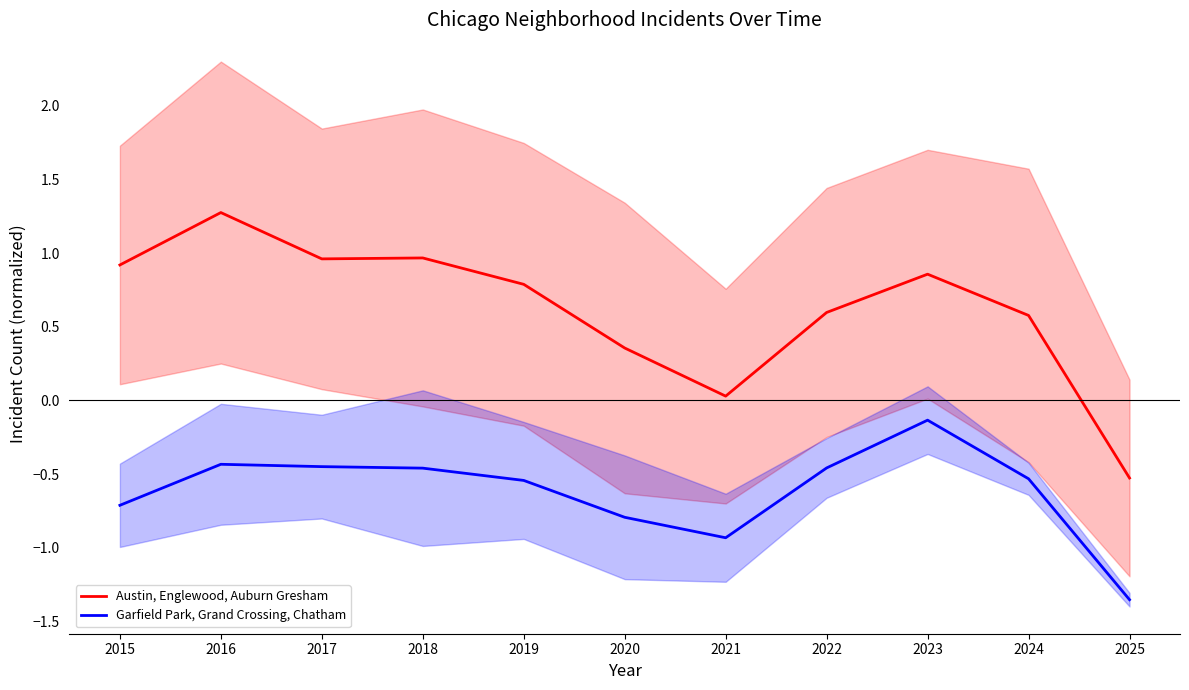

Is this an area chart (filled region under the line)?

No